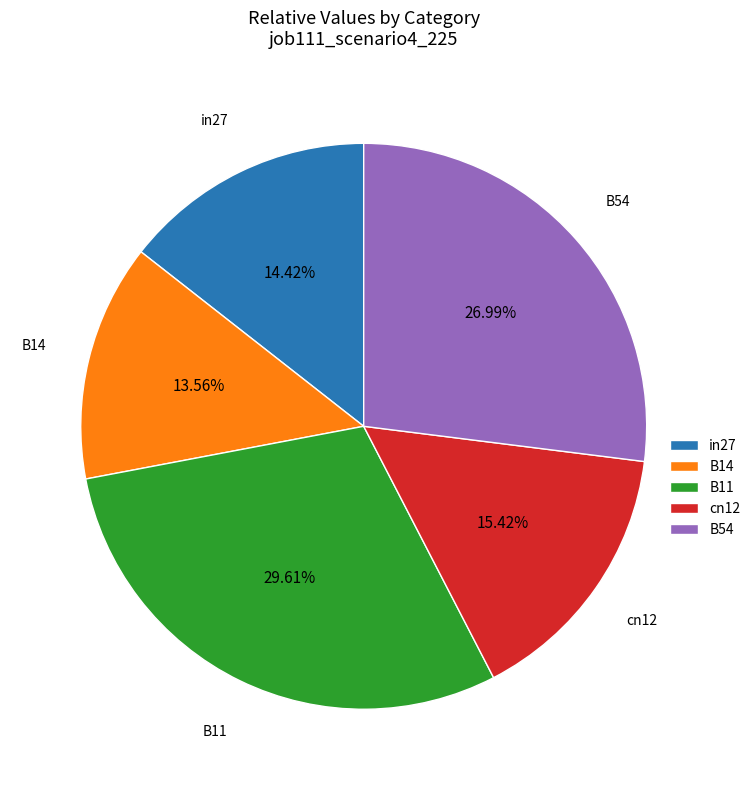

To the nearest percent, what portion does B11 represent?

30%